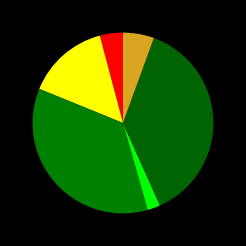

Is there any slice that represents more than half of the pie?

No